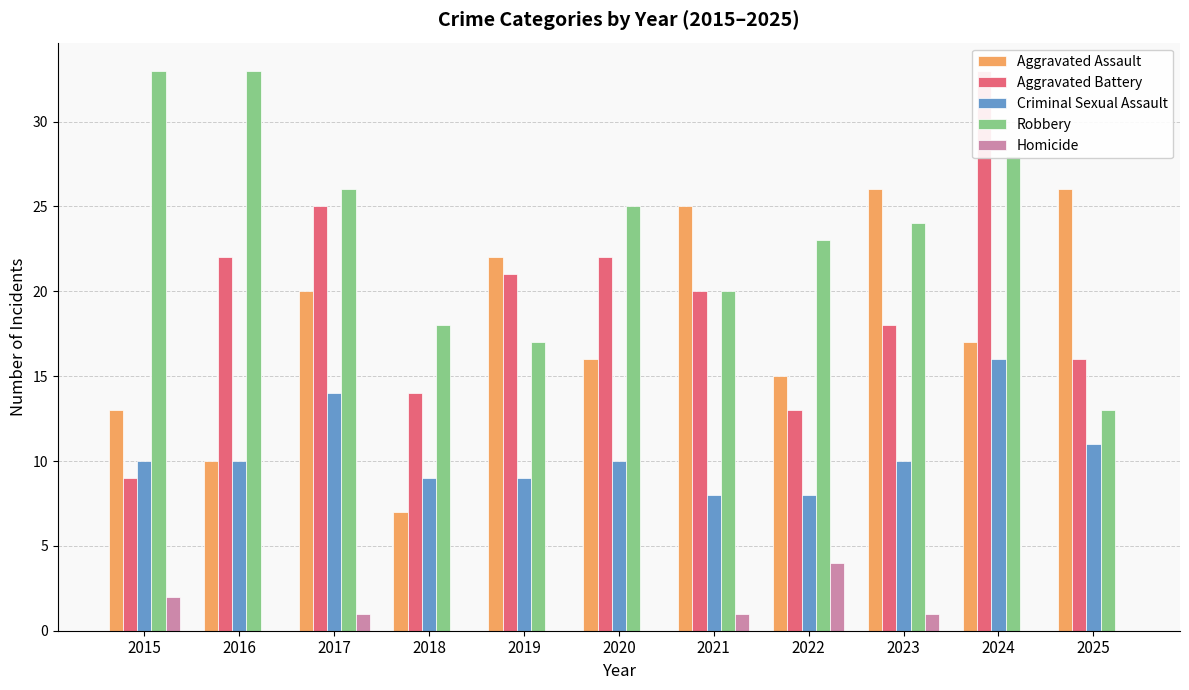

At which label does Criminal Sexual Assault reach its minimum?

2021